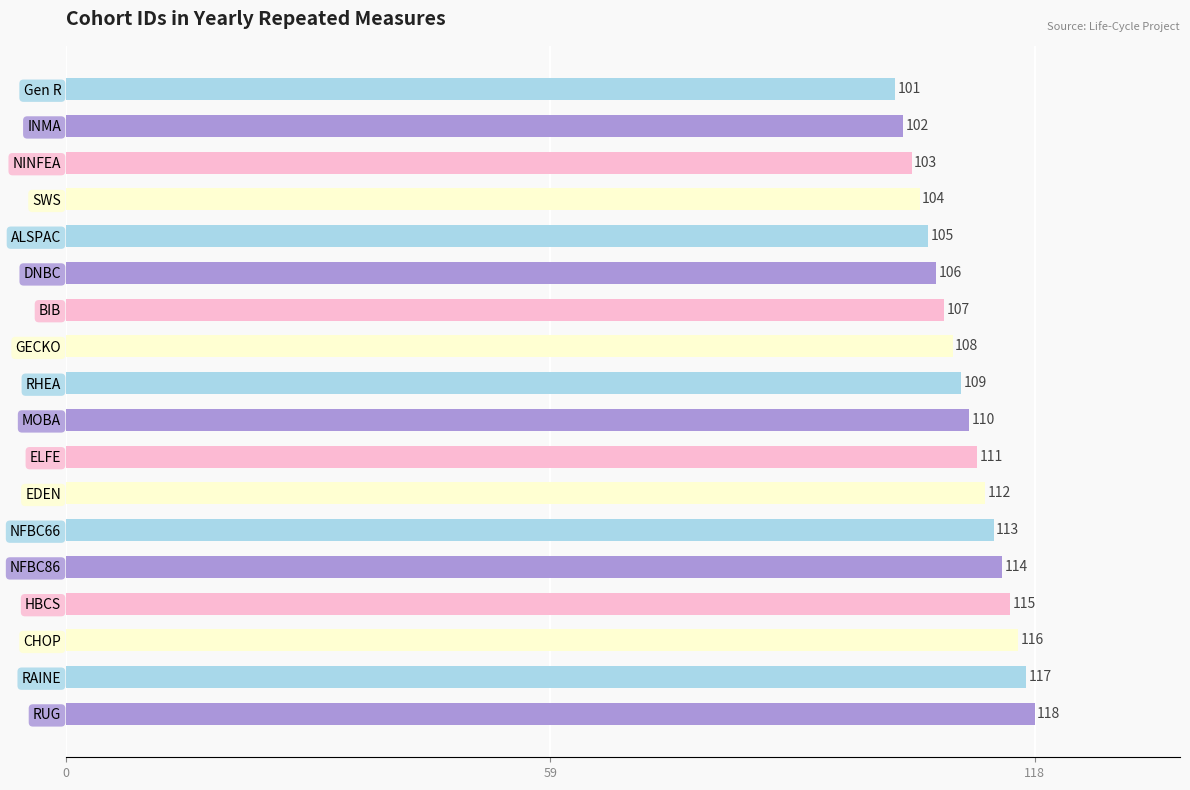

How many bars are there in total?

18